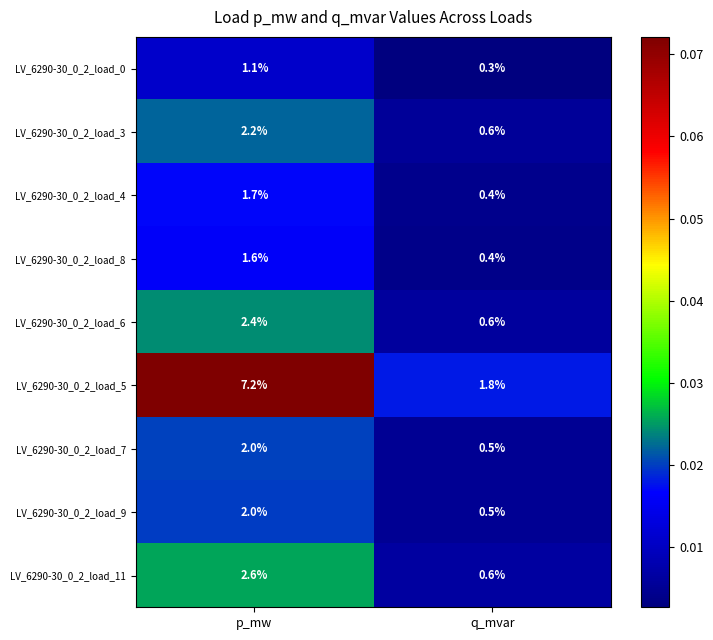

Reading left to right, list all the values displayed in this chart.

LV_6290-30_0_2_load_0: 1.1	0.3
LV_6290-30_0_2_load_3: 2.2	0.6
LV_6290-30_0_2_load_4: 1.7	0.4
LV_6290-30_0_2_load_8: 1.6	0.4
LV_6290-30_0_2_load_6: 2.4	0.6
LV_6290-30_0_2_load_5: 7.2	1.8
LV_6290-30_0_2_load_7: 2.0	0.5
LV_6290-30_0_2_load_9: 2.0	0.5
LV_6290-30_0_2_load_11: 2.6	0.6